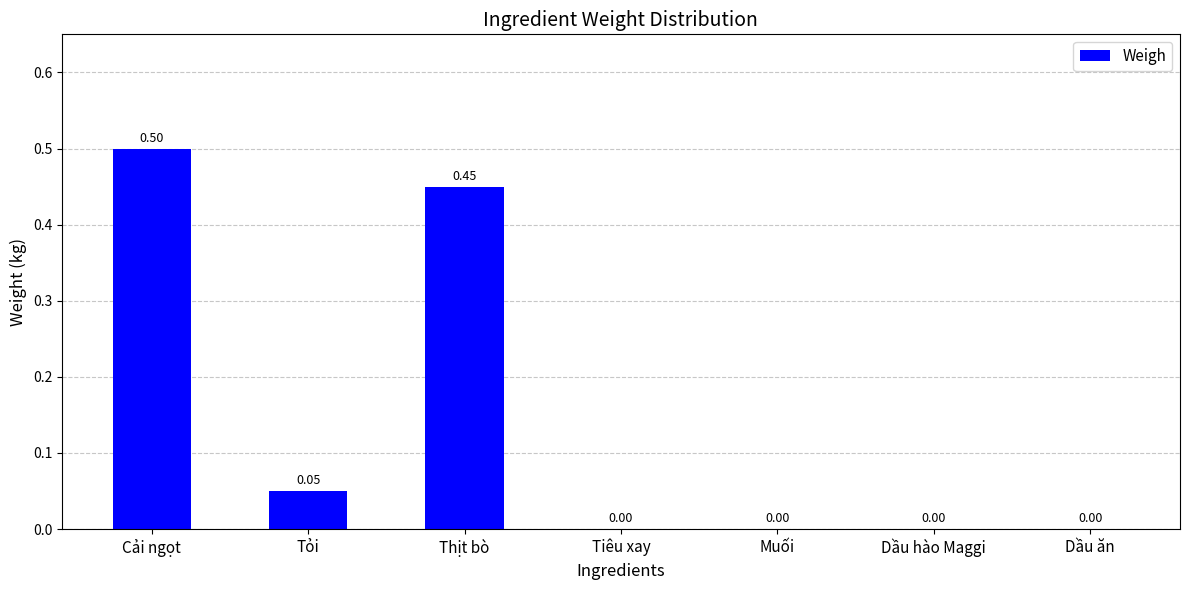

Which label corresponds to the largest value in the chart?

Cải ngọt